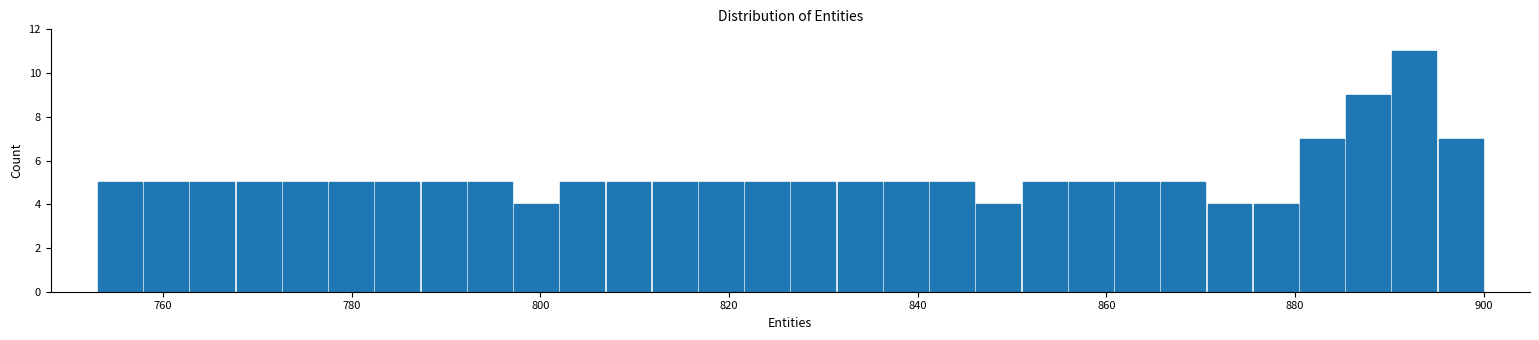

Around what value on the x-axis is the tallest bar? Give the approximate position of its centre, as read against the axis.

892